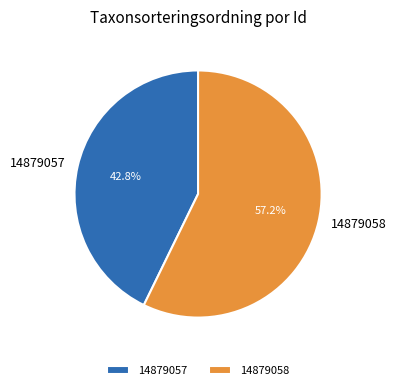

How many segments does this pie chart have?

2